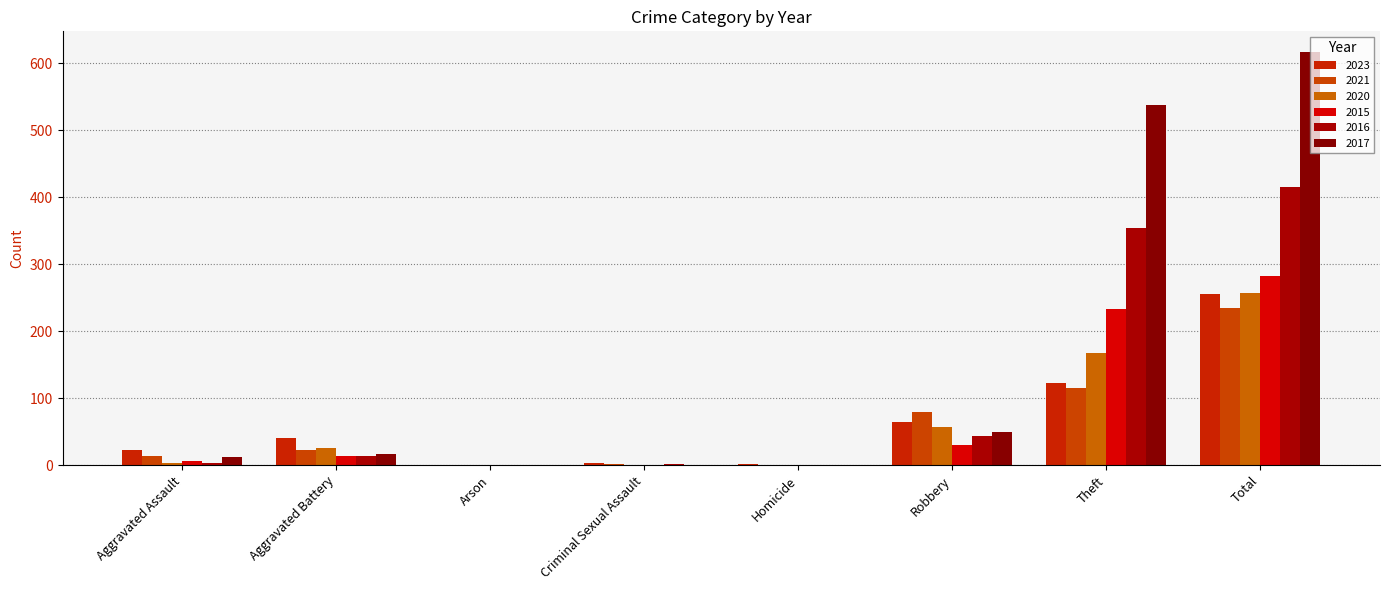

What is the difference between the maximum and minimum values in the 2016 series?

416